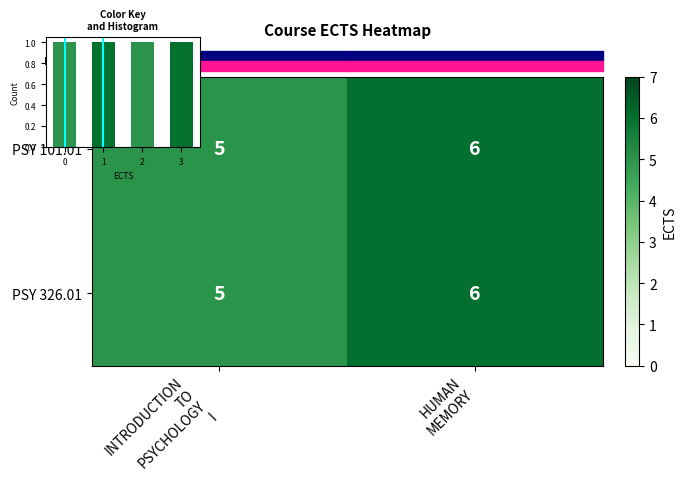

What is the approximate value of PSY 326.01 at HUMAN MEMORY?

6